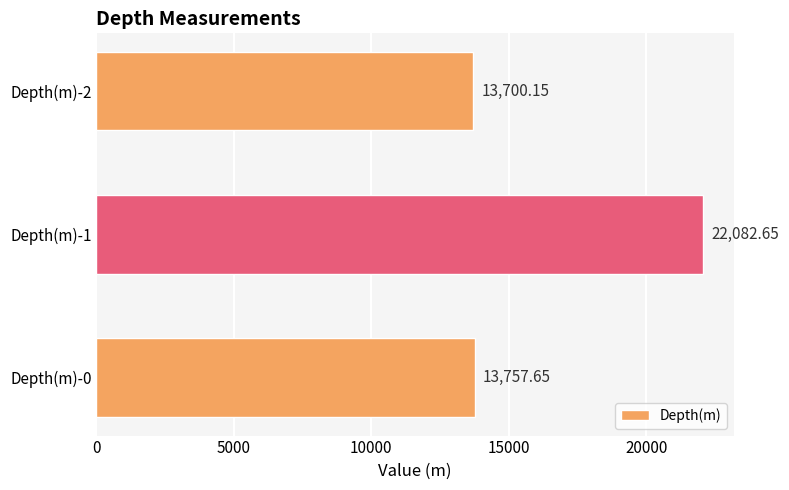

What is the change in value from Depth(m)-0 to Depth(m)-1?

+8325.0